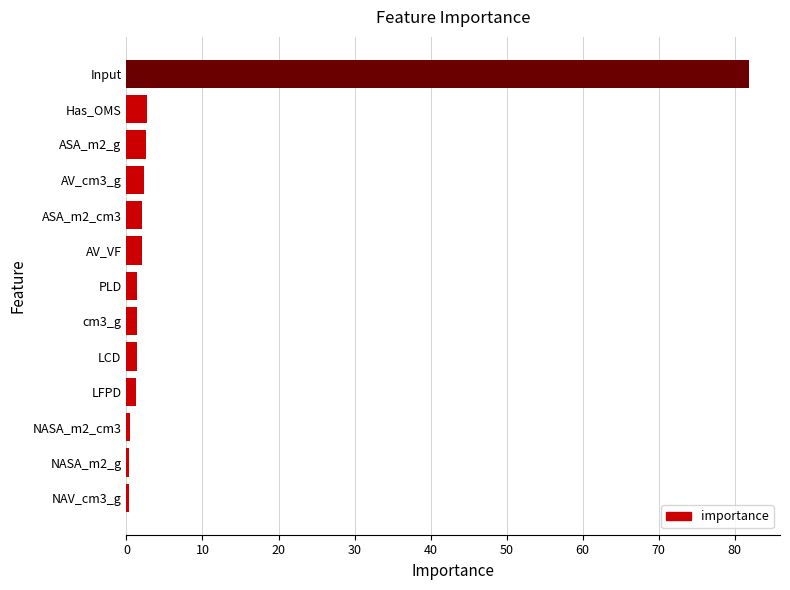

True or false: the data shows 2.1 at ASA_m2_cm3.

True